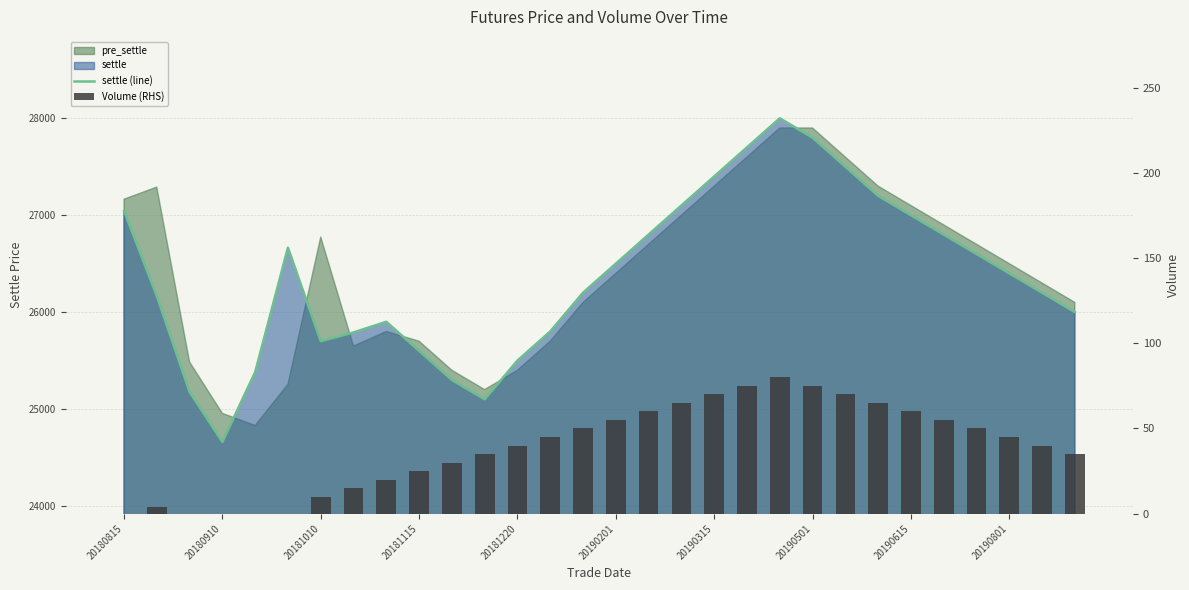

At which category is the sum across all series the highest?

20